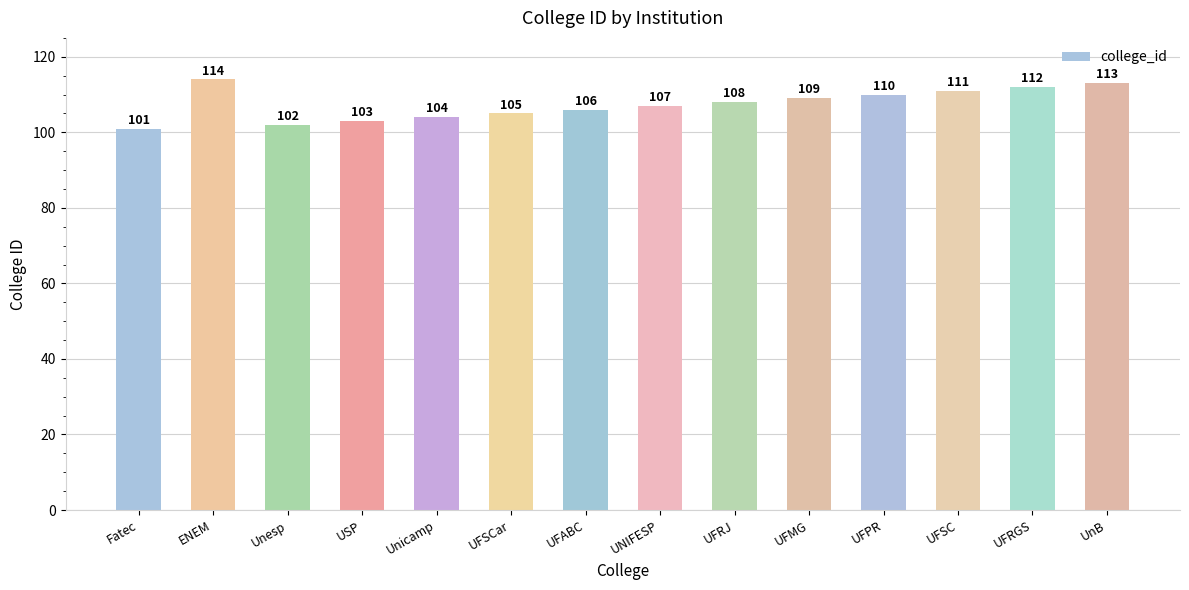

The chart shows a value of 176 at UFRGS. True or false?

False